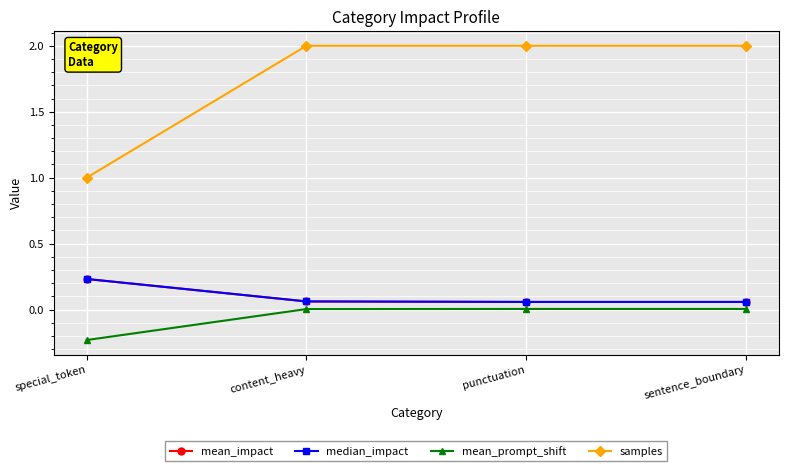

What is the value of the median_impact point at the 4th from the left?

0.1